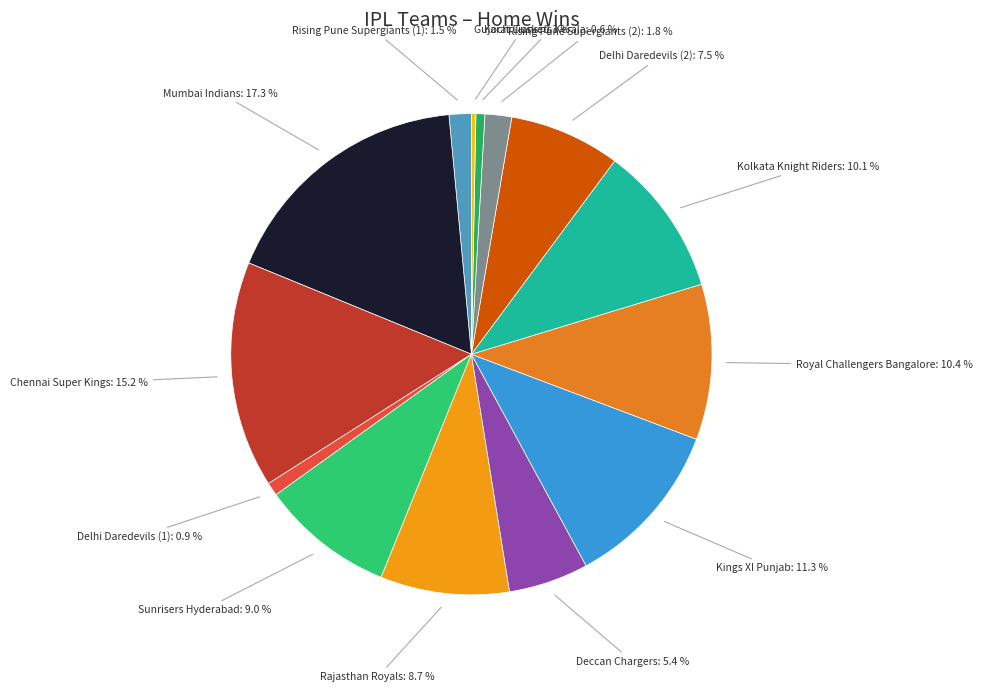

True or false: Rajasthan Royals accounts for 9% of the total.

True